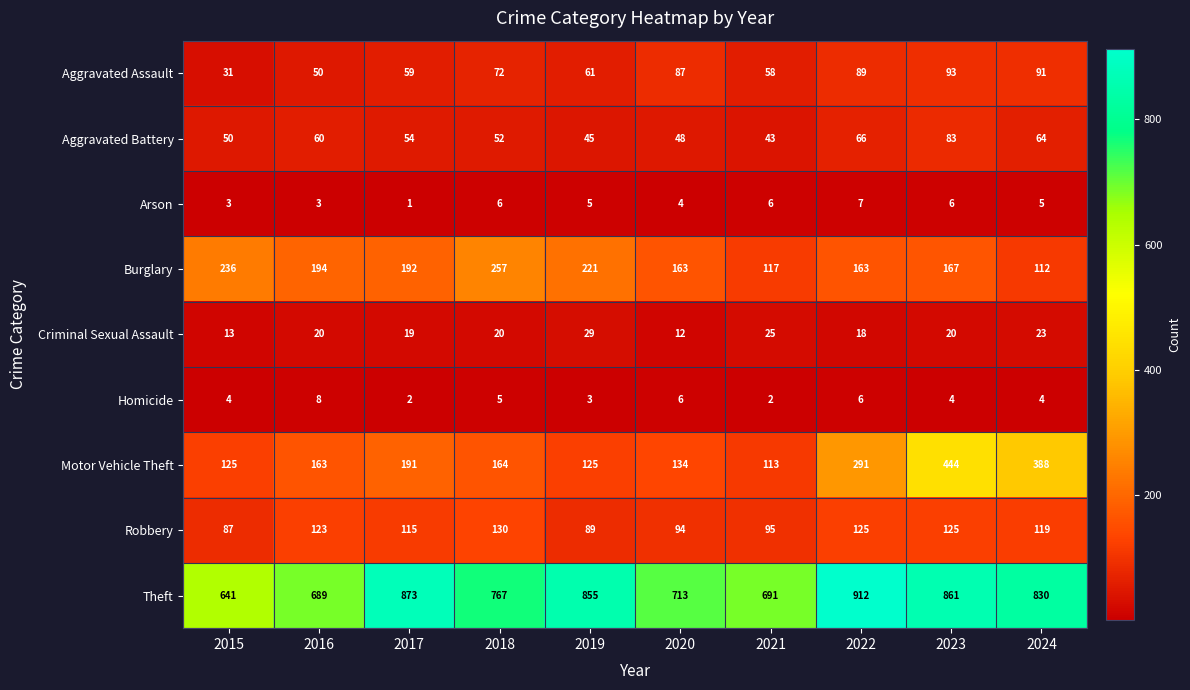

List the series in order of their peak value, highest first.

Theft, Motor Vehicle Theft, Burglary, Robbery, Aggravated Assault, Aggravated Battery, Criminal Sexual Assault, Homicide, Arson